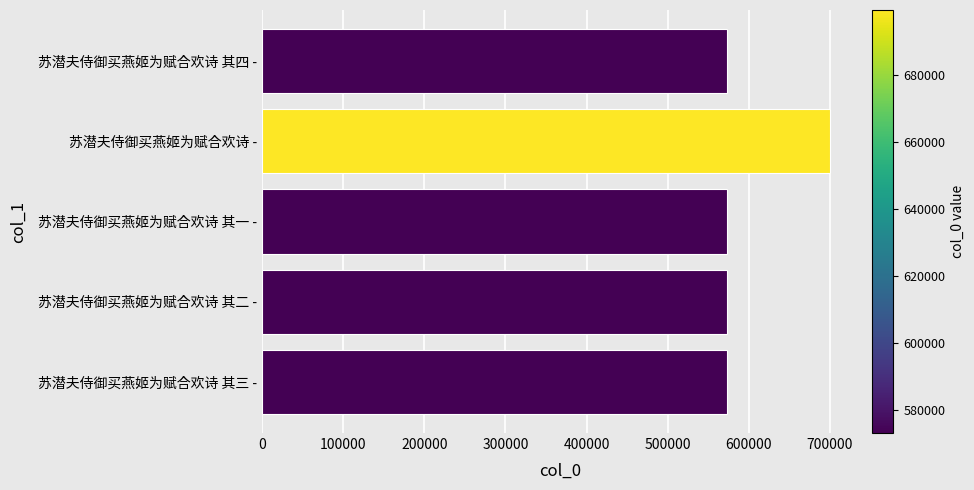

How many data points are less than 573238?

2